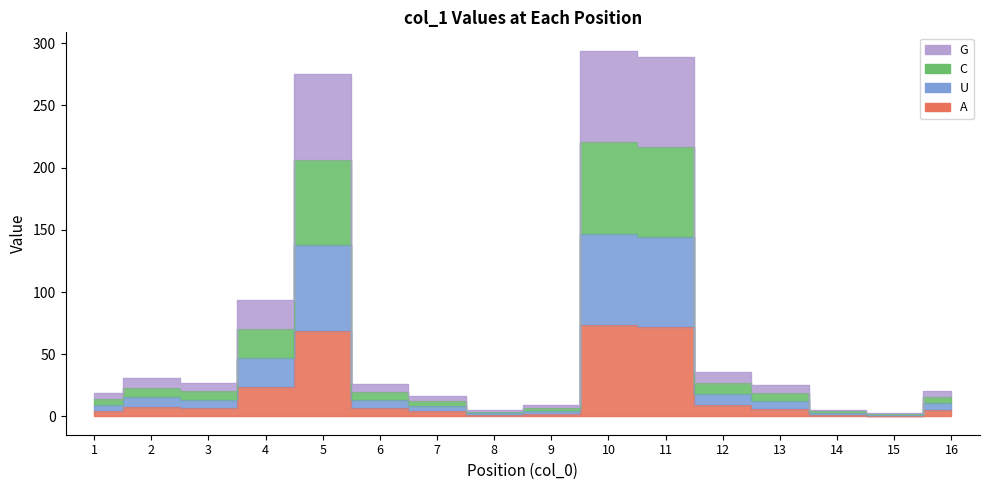

What is the difference between the maximum and second lowest values?

72.3